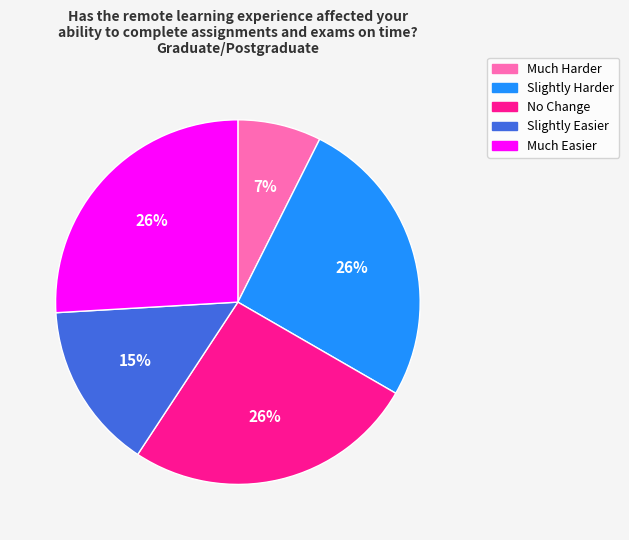

Between Slightly Easier and No Change, which is larger?

No Change